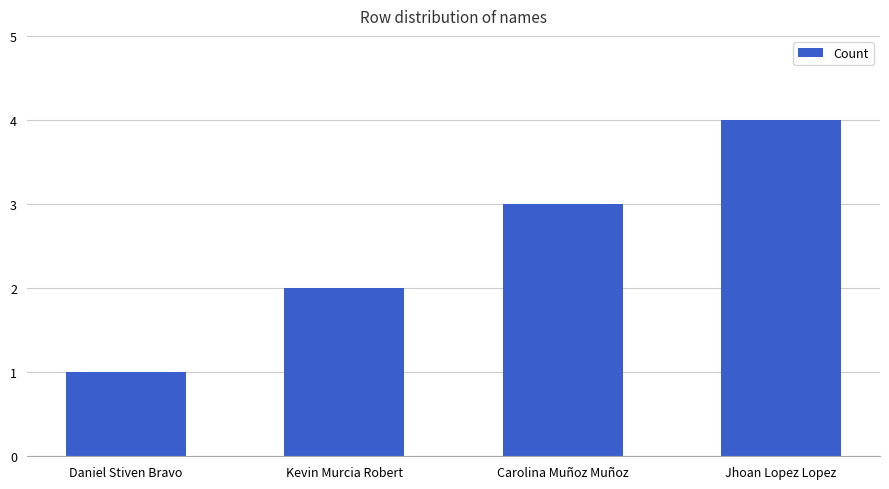

What is the difference between the maximum and minimum values?

3